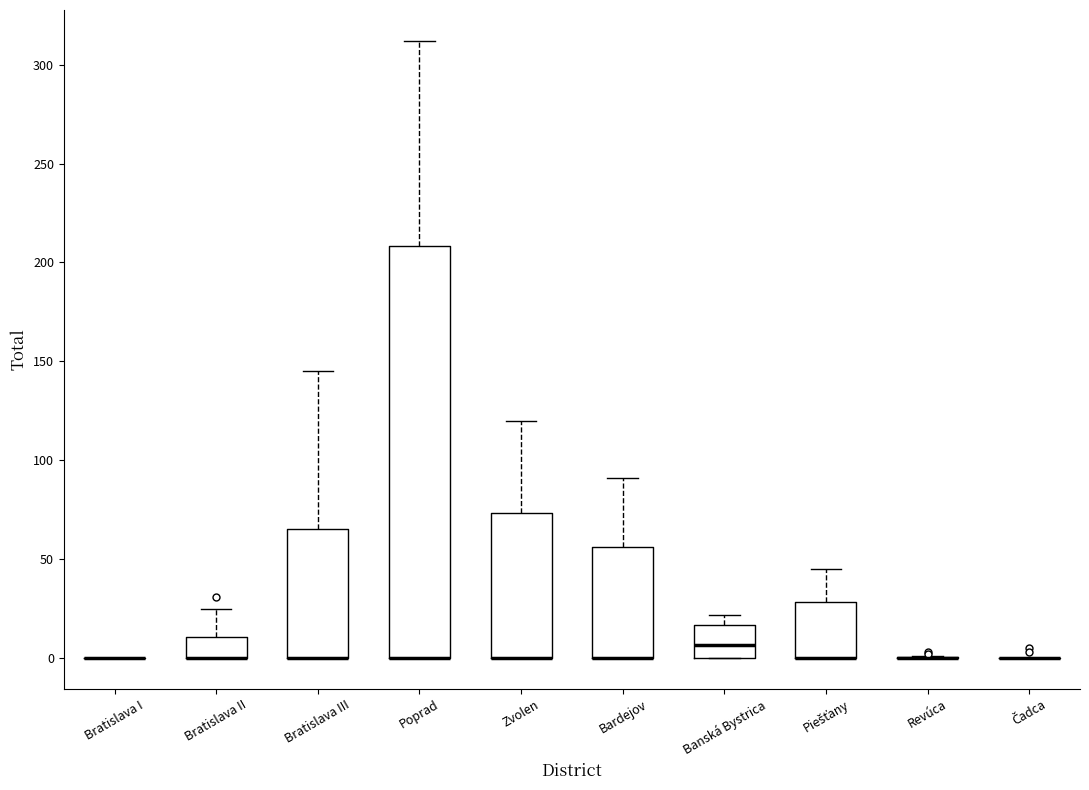

Comparing the boxes themselves (not the whiskers), which one is the tallest?

Poprad